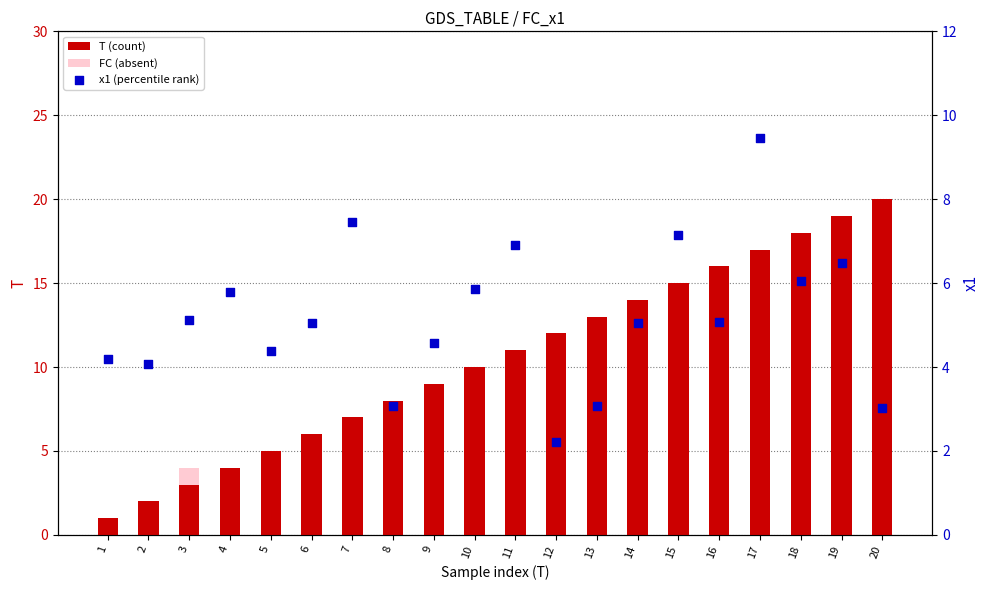

Which series contains the highest Y value?

T (count)